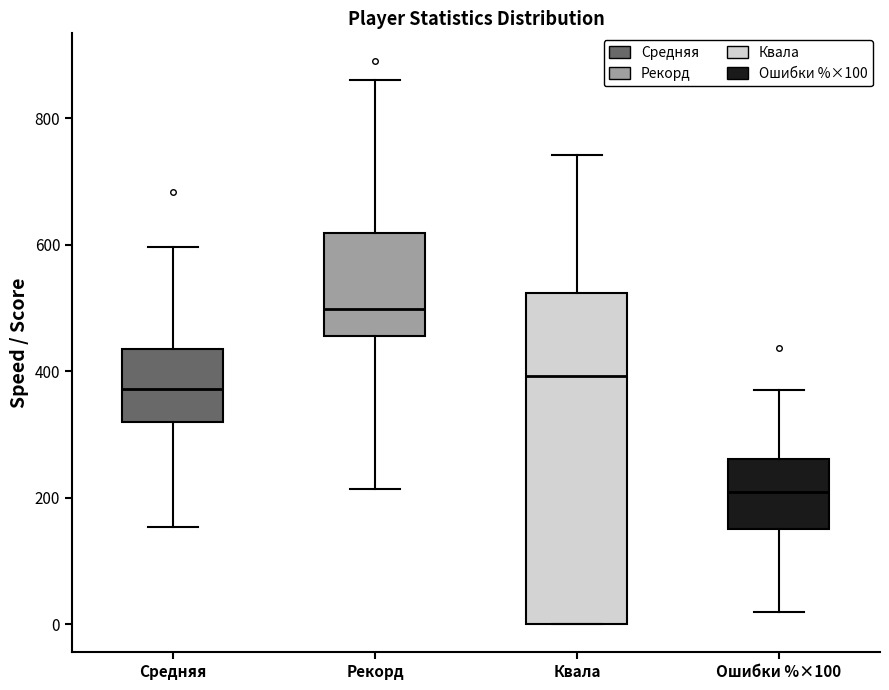

Reading left to right, transcribe this box plot: for each box, give where its median line is, the range the box spans, and where its two whiskers end, as read against the y-axis. The values are not printed on the chart, so give them approximately, as read against the axis.

Средняя: median 380, box 320 to 440, whiskers 160 to 600
Рекорд: median 500, box 460 to 620, whiskers 220 to 860
Квала: median 400, box 0 to 520, whiskers 0 to 740
Ошибки %×100: median 200, box 160 to 260, whiskers 20 to 360